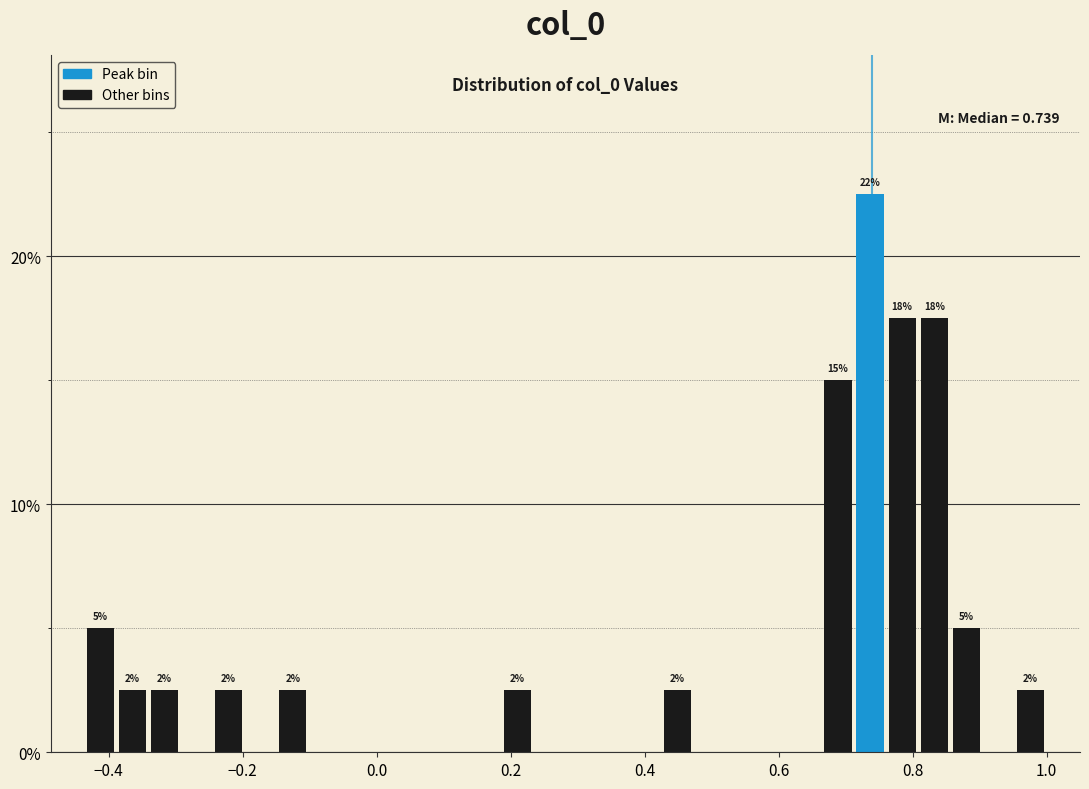

Read against the x-axis, roughly where is the centre of the tallest bar?

0.74